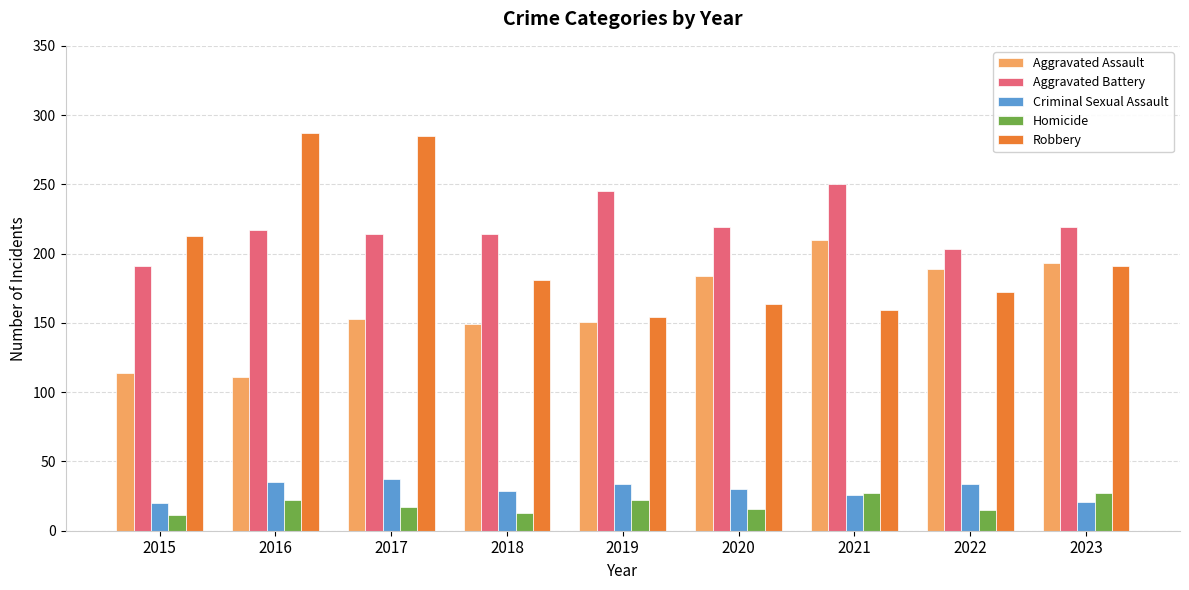

What value does the Homicide series have at 2017, to the nearest 5?

15